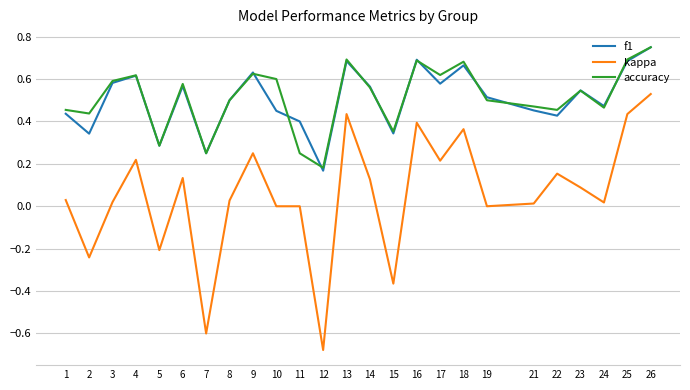

What are all the series names shown in the legend?

f1, kappa, accuracy